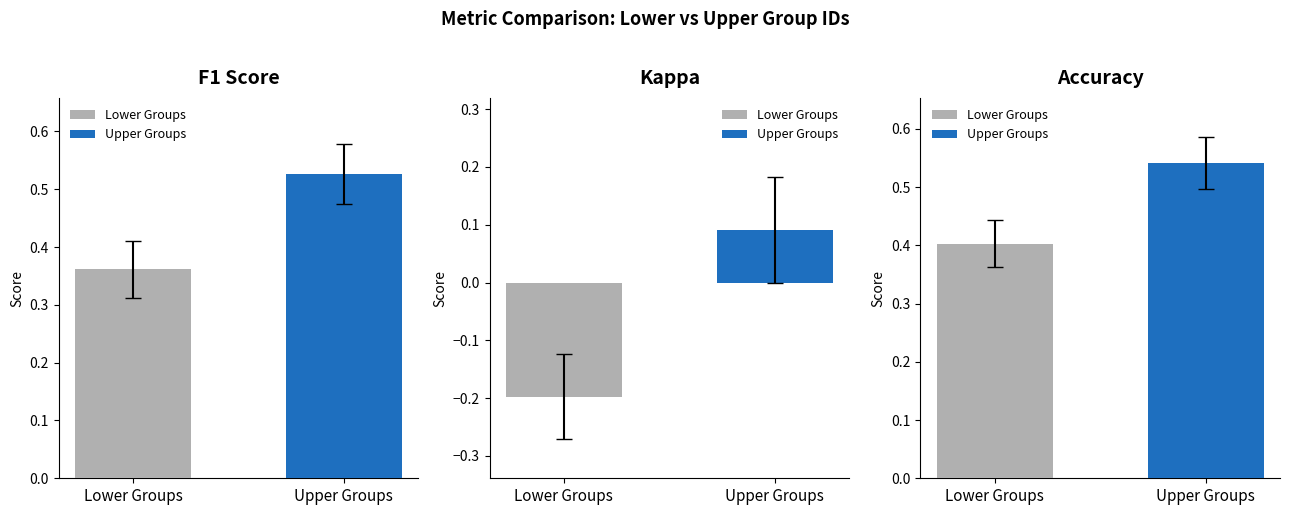

The accuracy series shows 0.3 at 9. True or false?

False